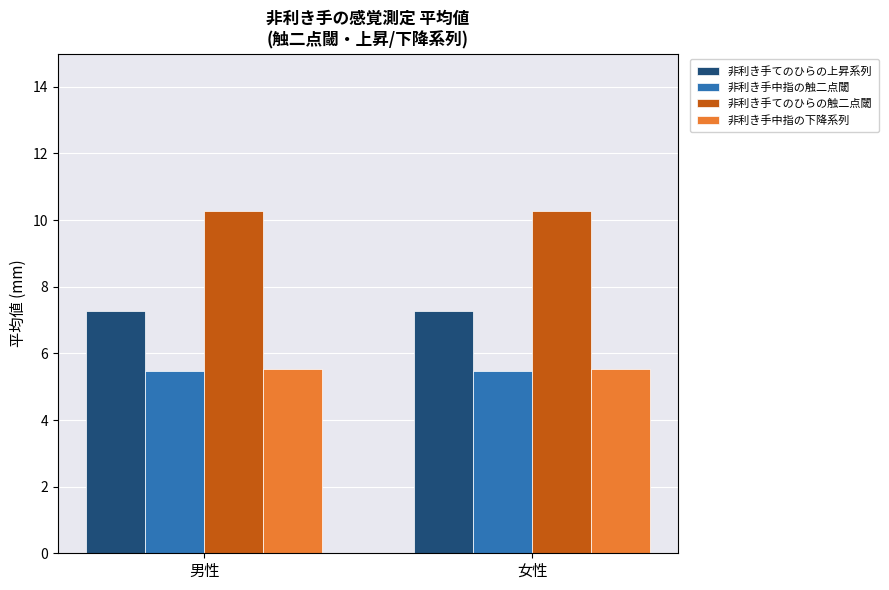

What is the spread (max minus min) of values at 男性?

4.8